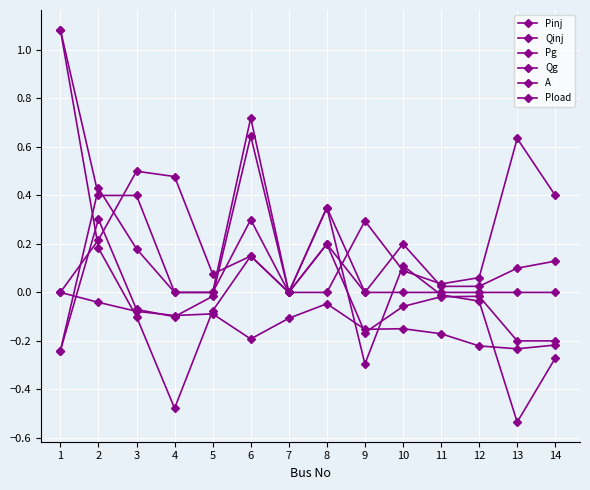

What is the approximate value of Qinj at 6?

0.6